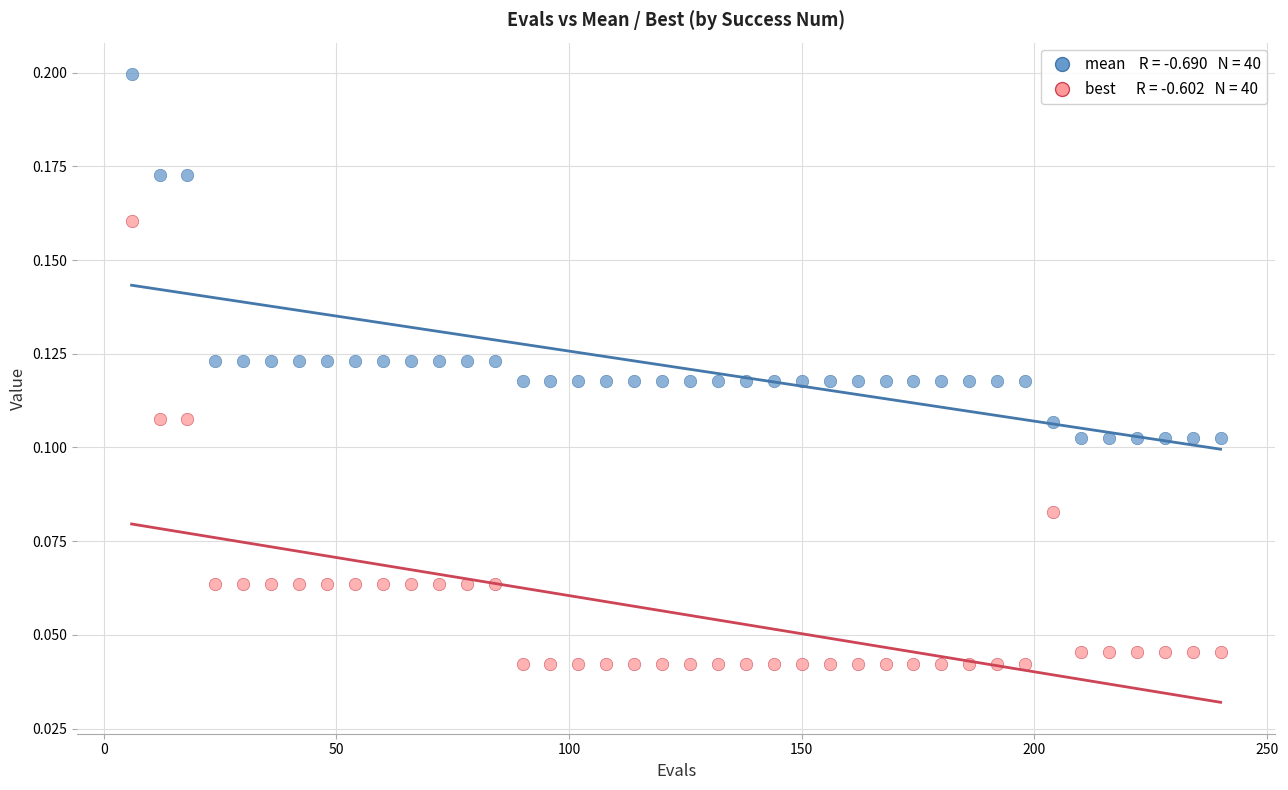

Across all data points, what is the range of X values (max minus min)?

234.0